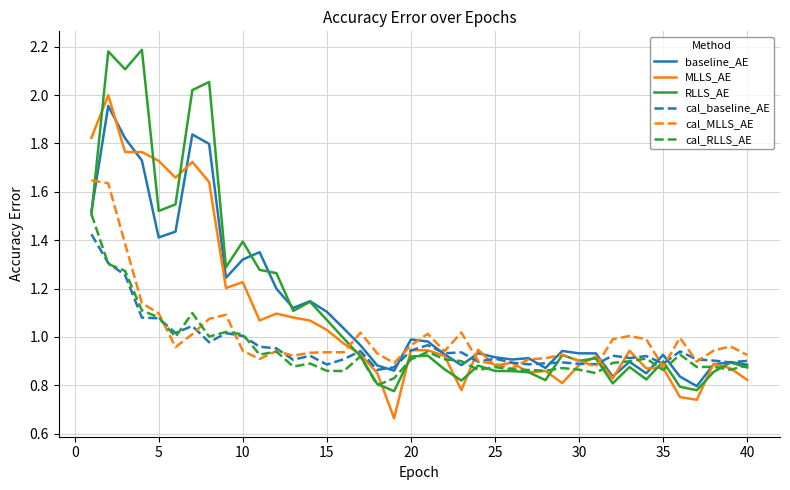

Count the number of categories in the chart.

40